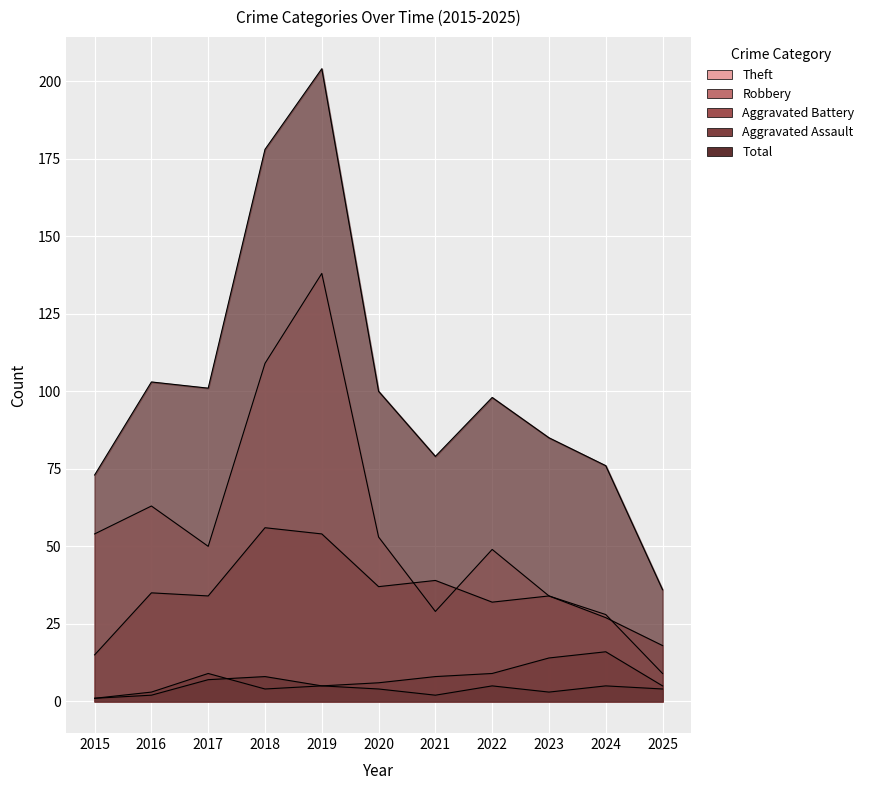

What is the difference between the maximum and minimum values in the Aggravated Assault series?

7